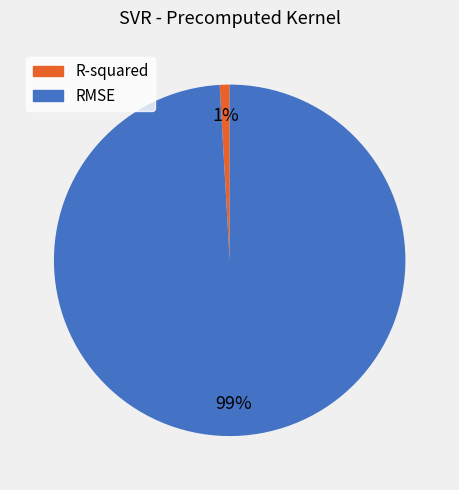

To the nearest percent, what is the average slice percentage?

50%